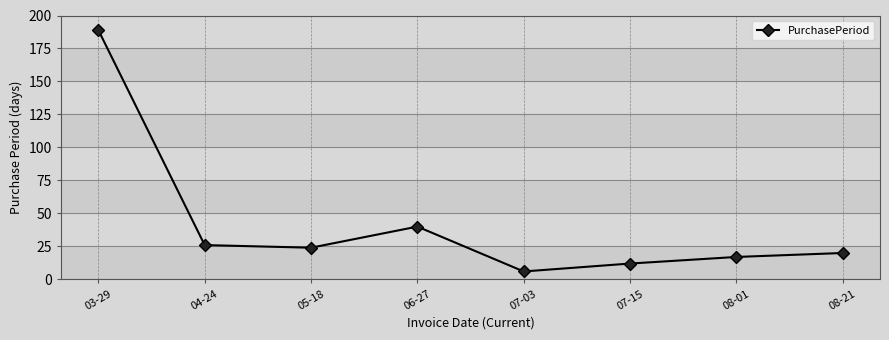

How many interior local valleys (lower than both neighbors) does the data have?

2